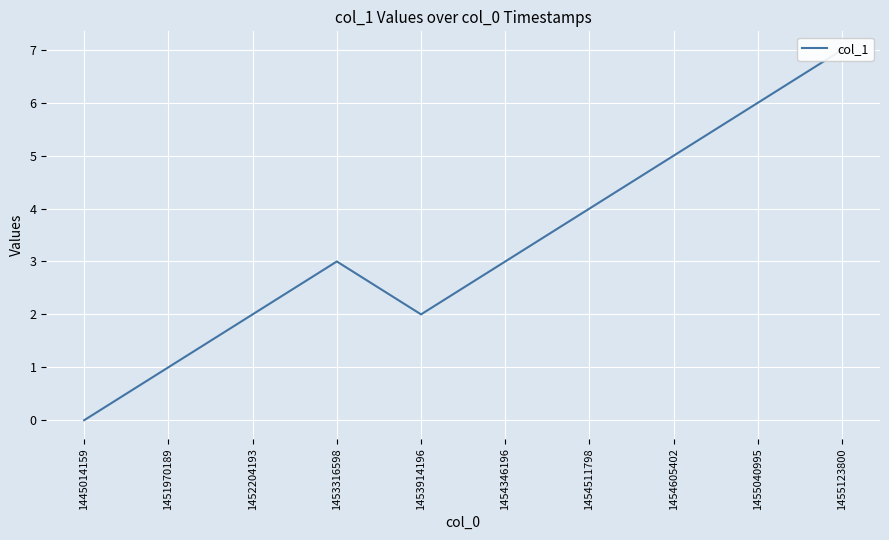

Where does the data first go above 3?

1454511798